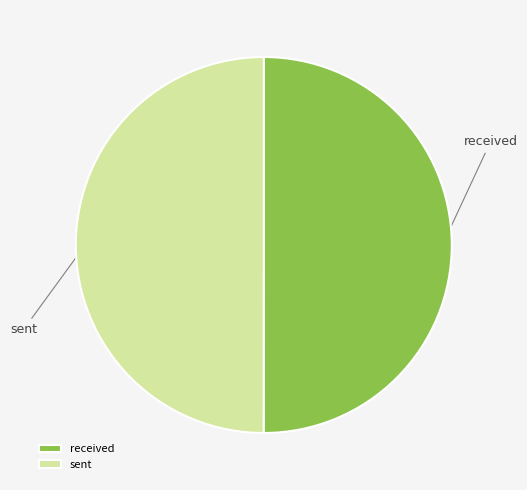

How many segments does this pie chart have?

2